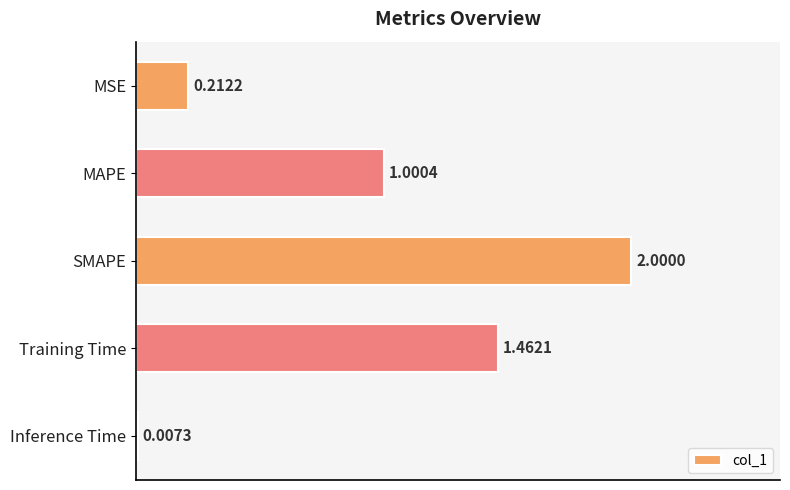

What is the average value?

0.9